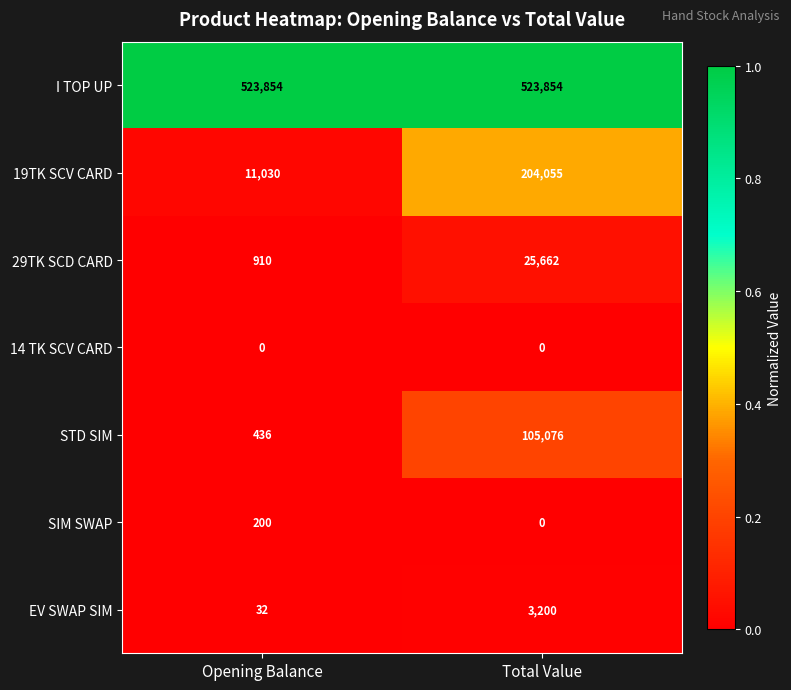

At how many categories does at least one series exceed 0?

2